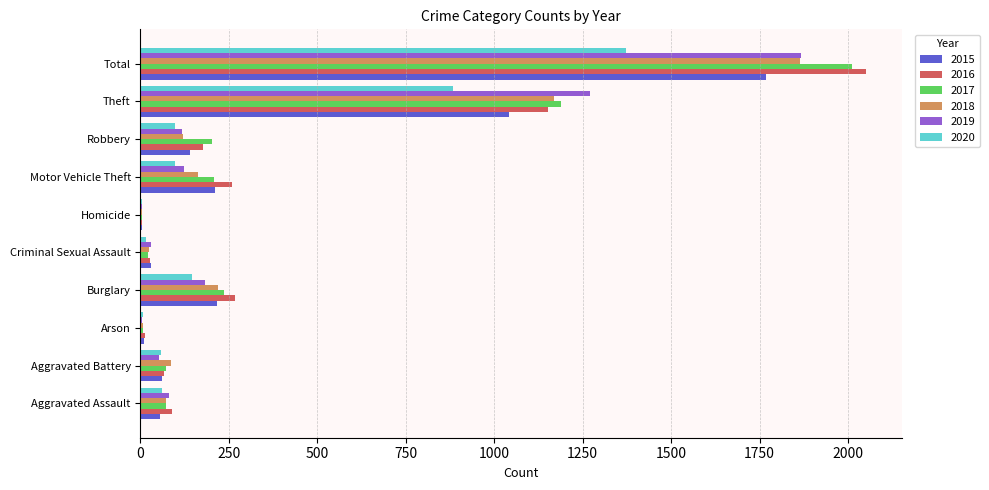

Which series changed the most between Aggravated Assault and Burglary?

2016